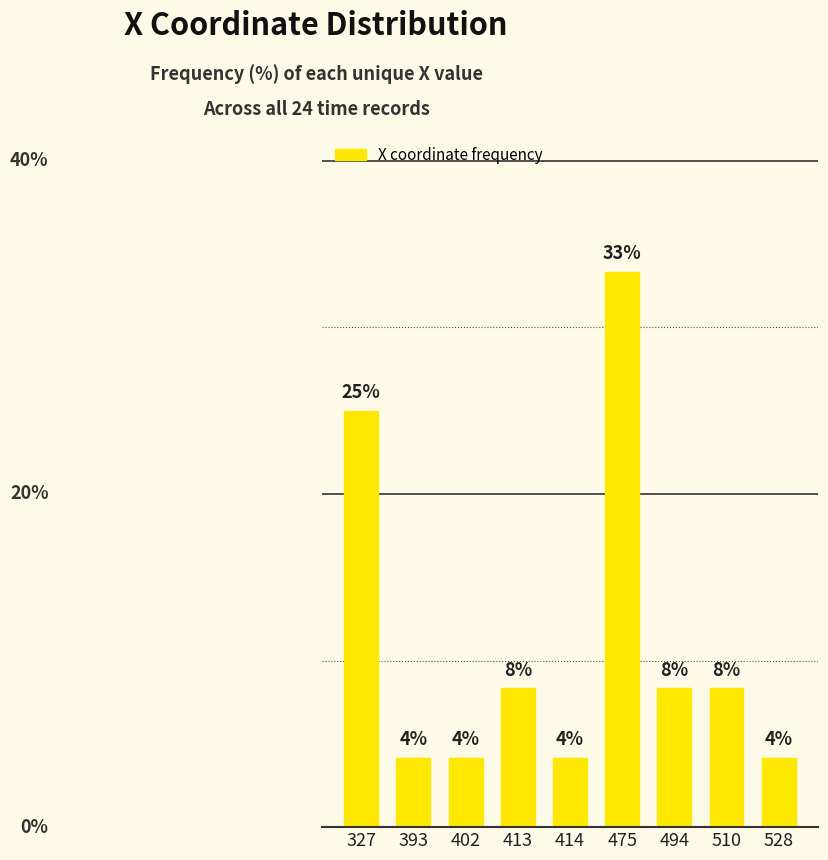

Does the chart contain any negative values?

No